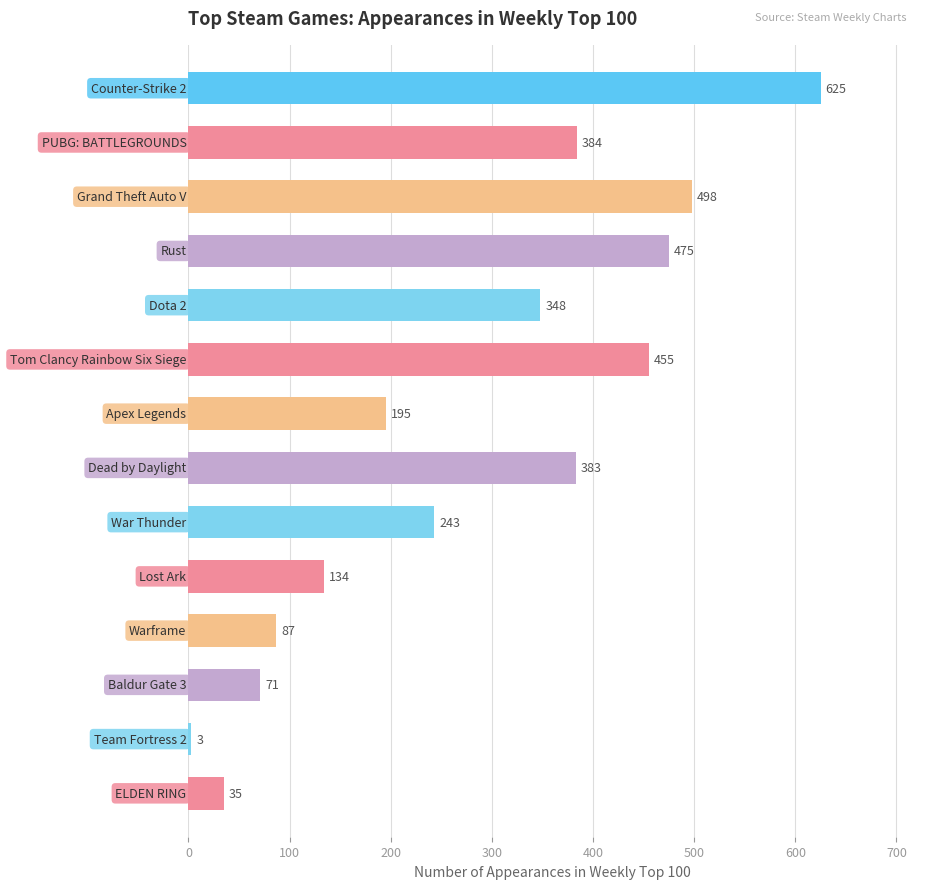

What is the difference between the maximum and second lowest values?

590